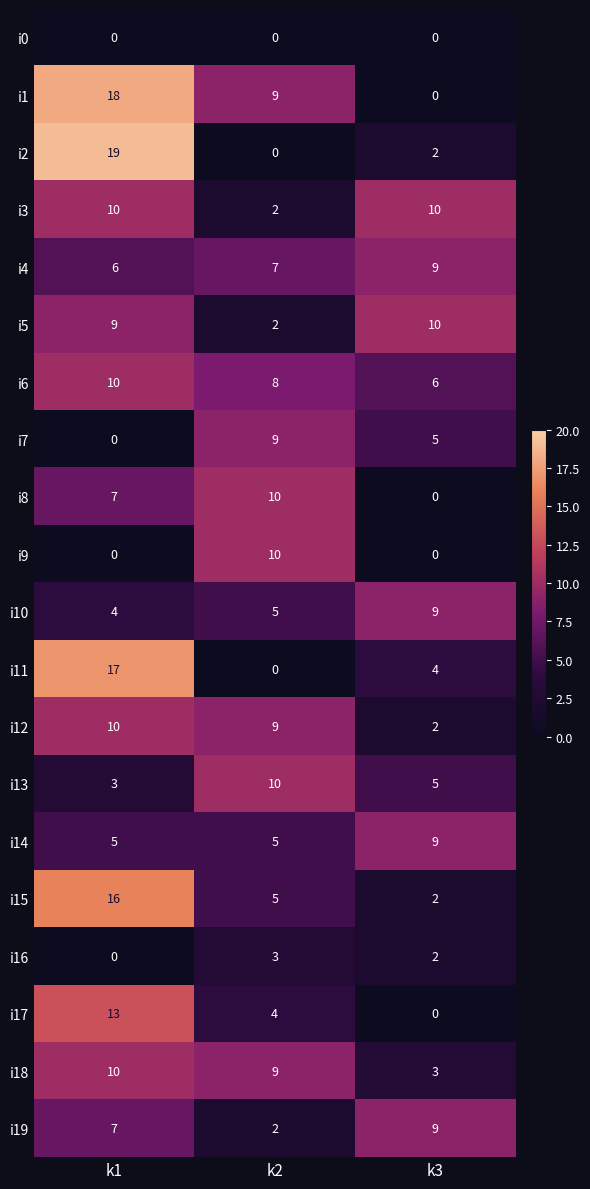

At how many categories does at least one series exceed 12?

1